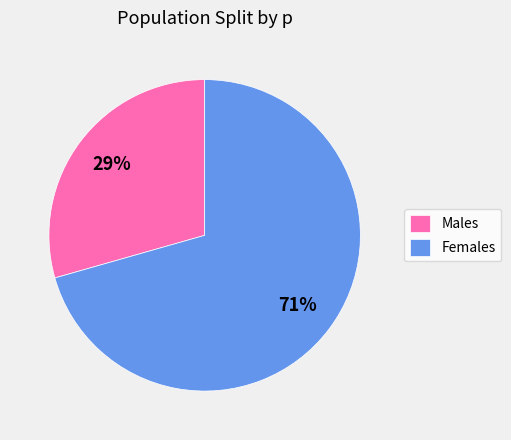

To the nearest percent, what portion does Females represent?

71%